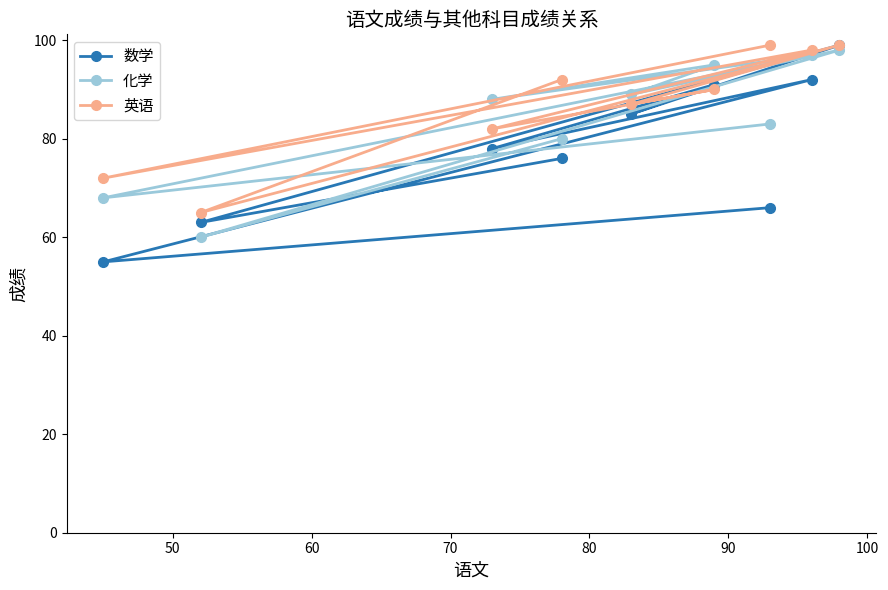

What is the greatest value displayed?

99